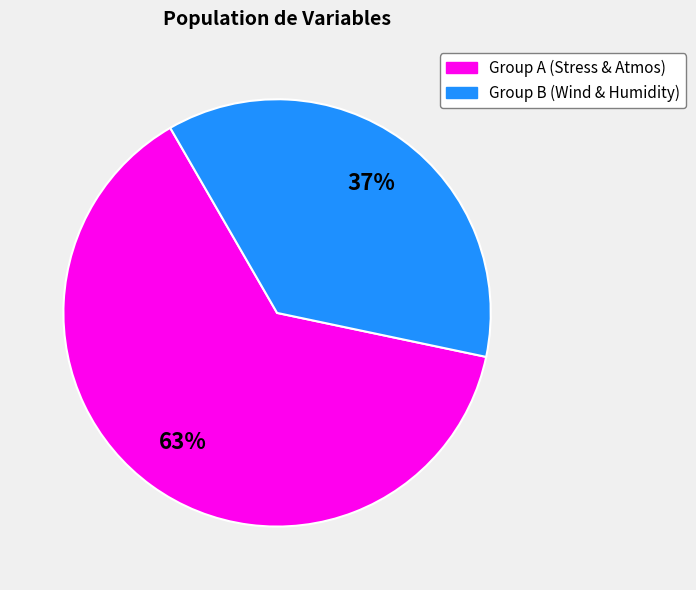

Does any single category account for the majority?

Yes